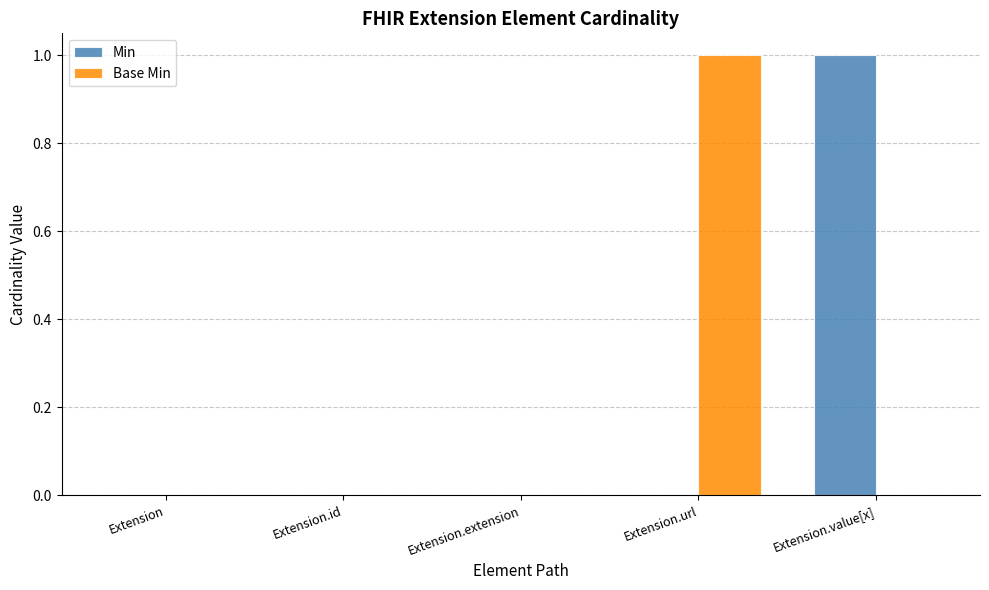

True or false: Base Min has a value of 0 at Extension.extension.

True